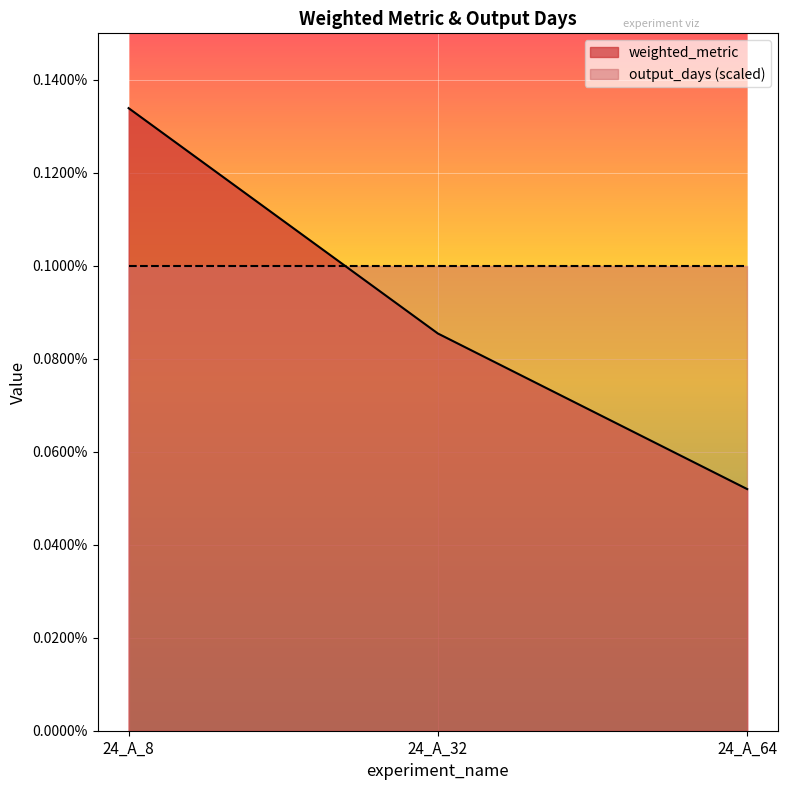

True or false: the data shows 0.0 at 24_A_8.

False